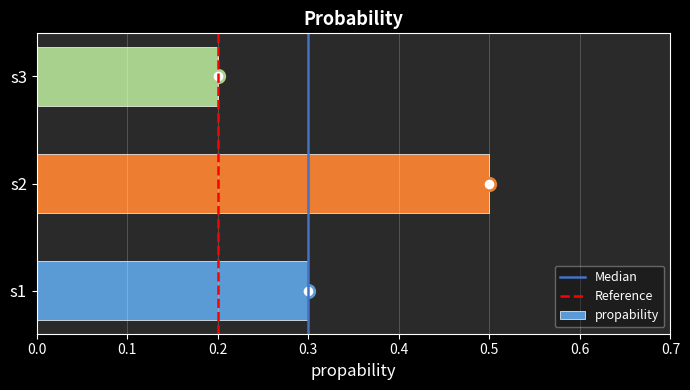

How many categories are shown in the chart?

3